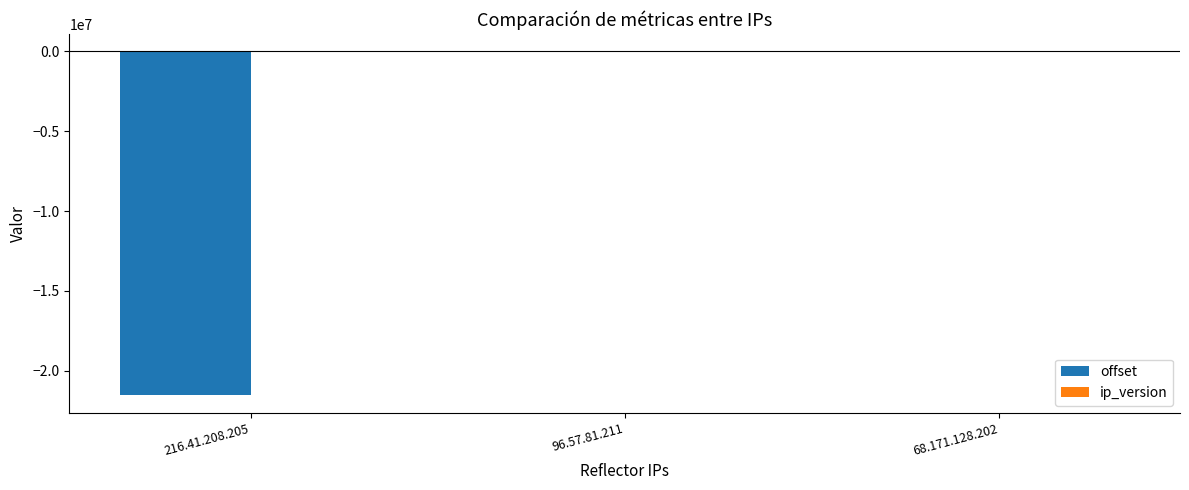

What is the sum of all offset values?

-21532212